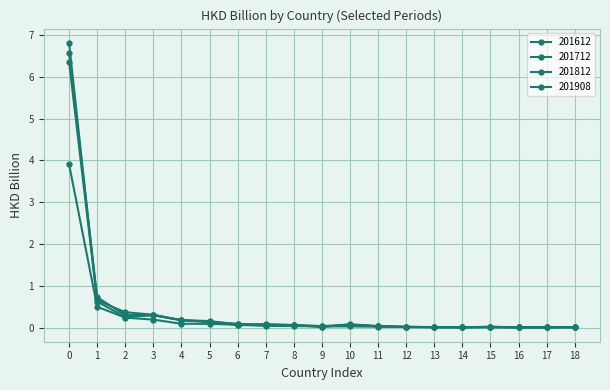

At how many categories does at least one series exceed 5?

1